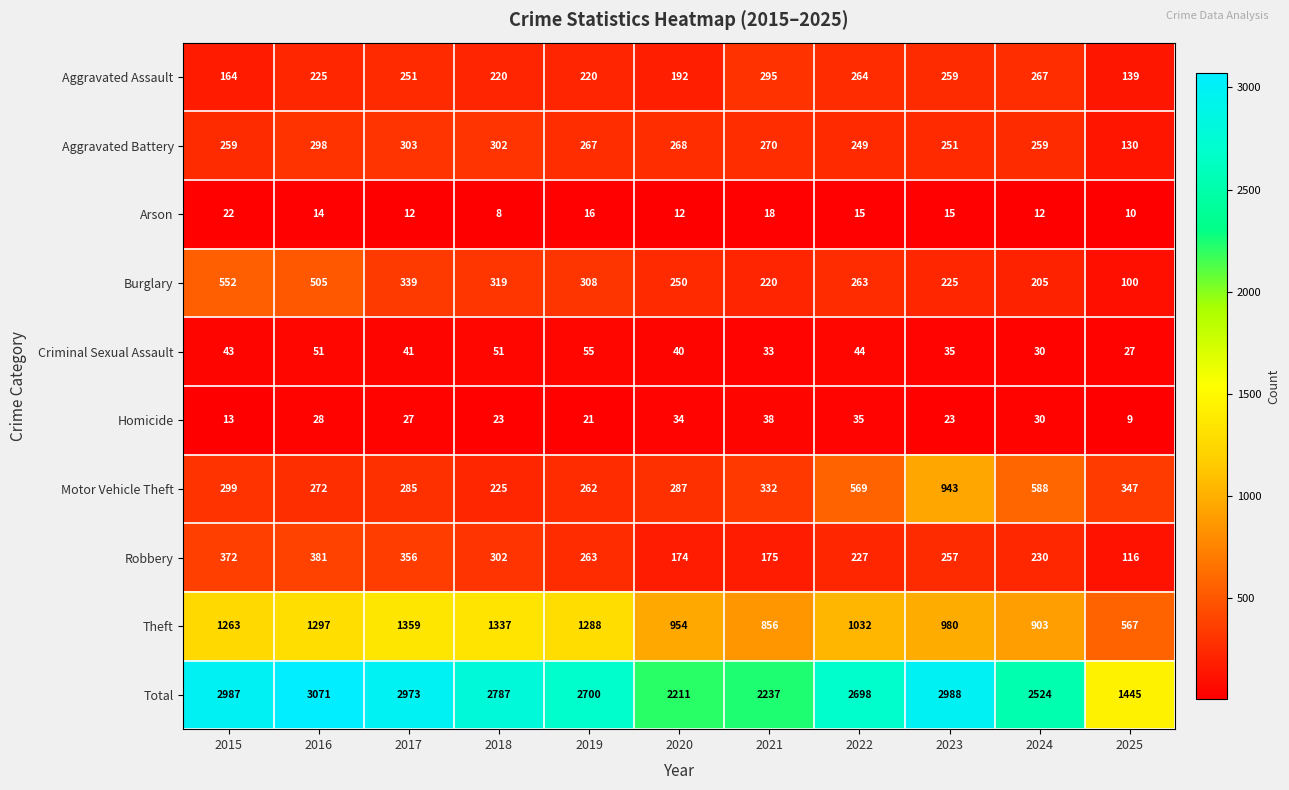

Count the number of data series in this chart.

10